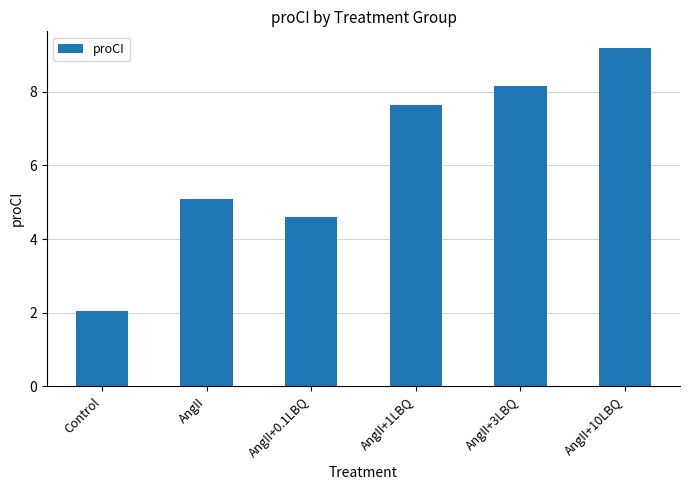

What is the maximum value shown in the chart?

9.2